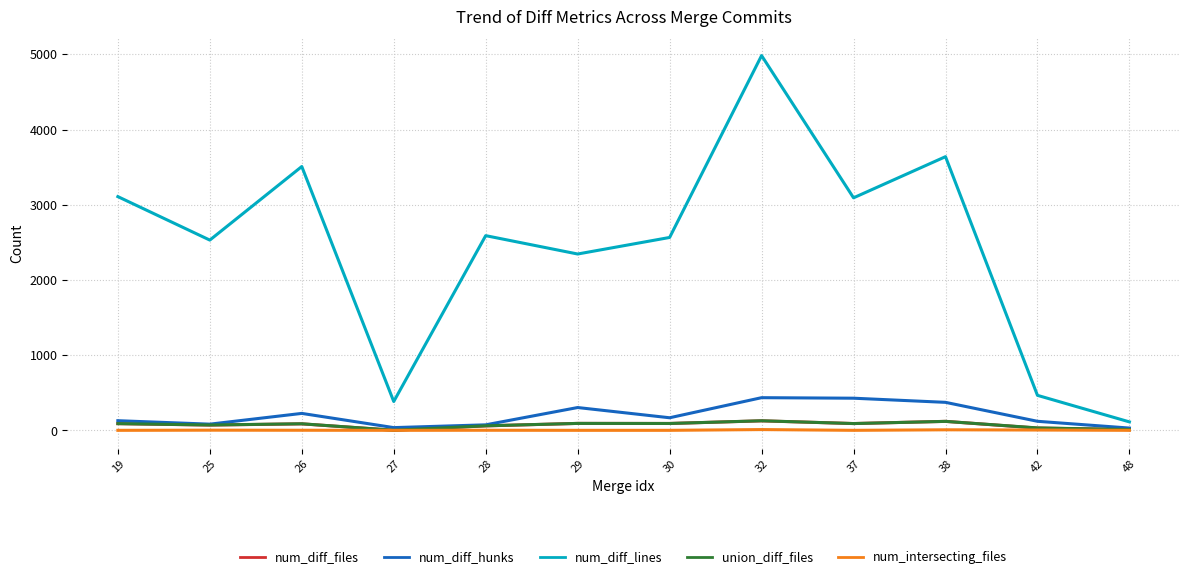

What is the sum of the num_diff_lines values at 37 and 38?

6733